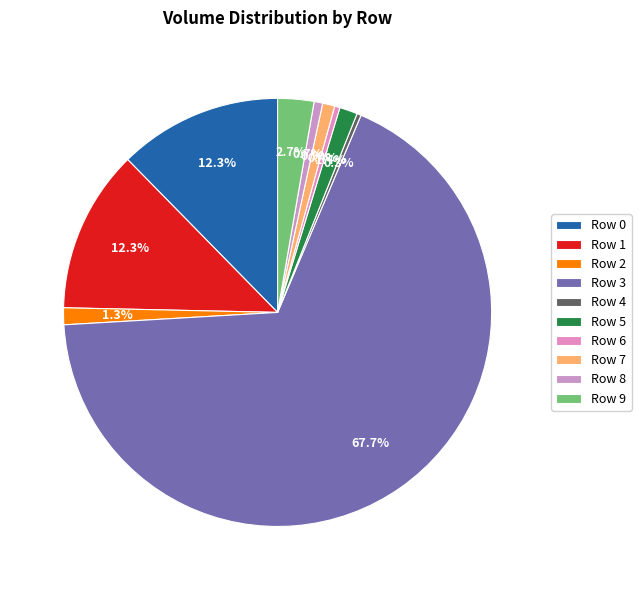

How many slices are in this pie chart?

10